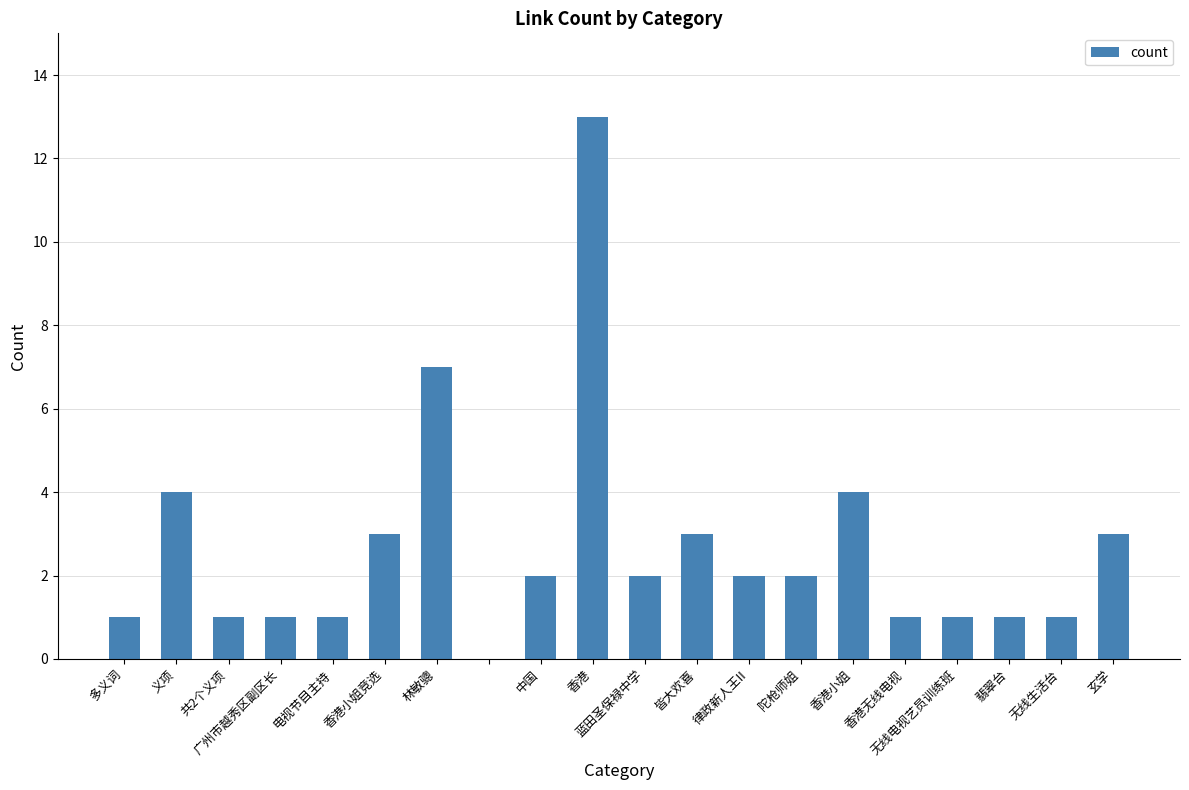

What is the maximum value shown in the chart?

13